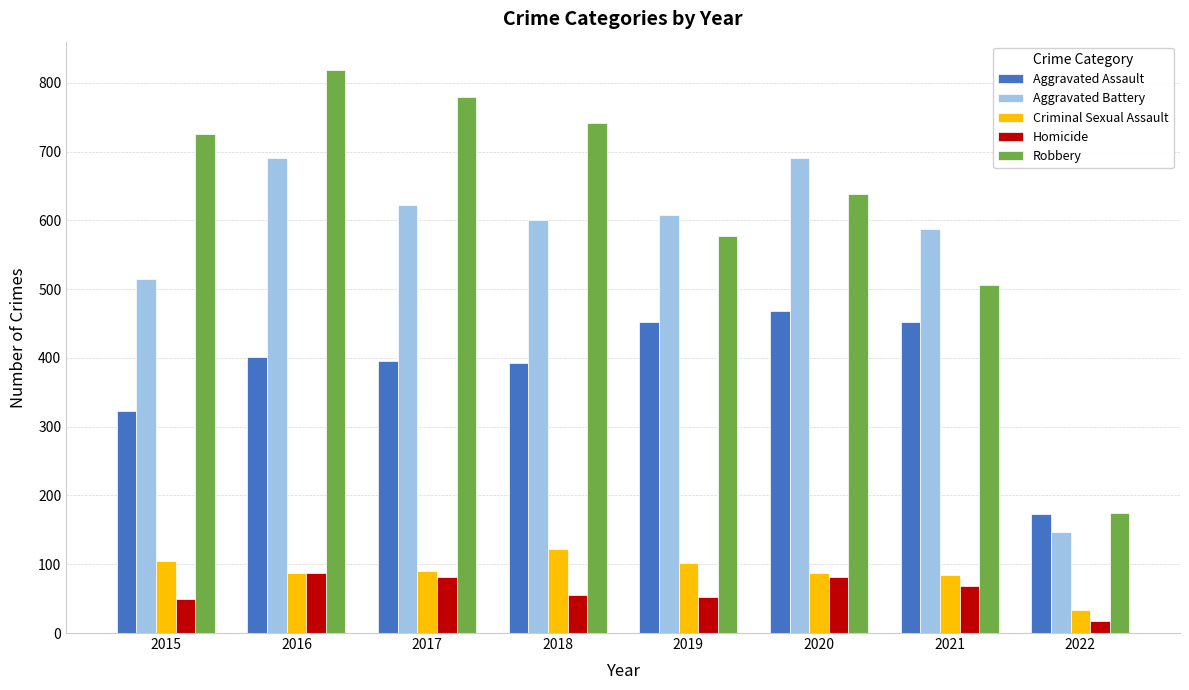

Which series changed the most between 2018 and 2022?

Robbery